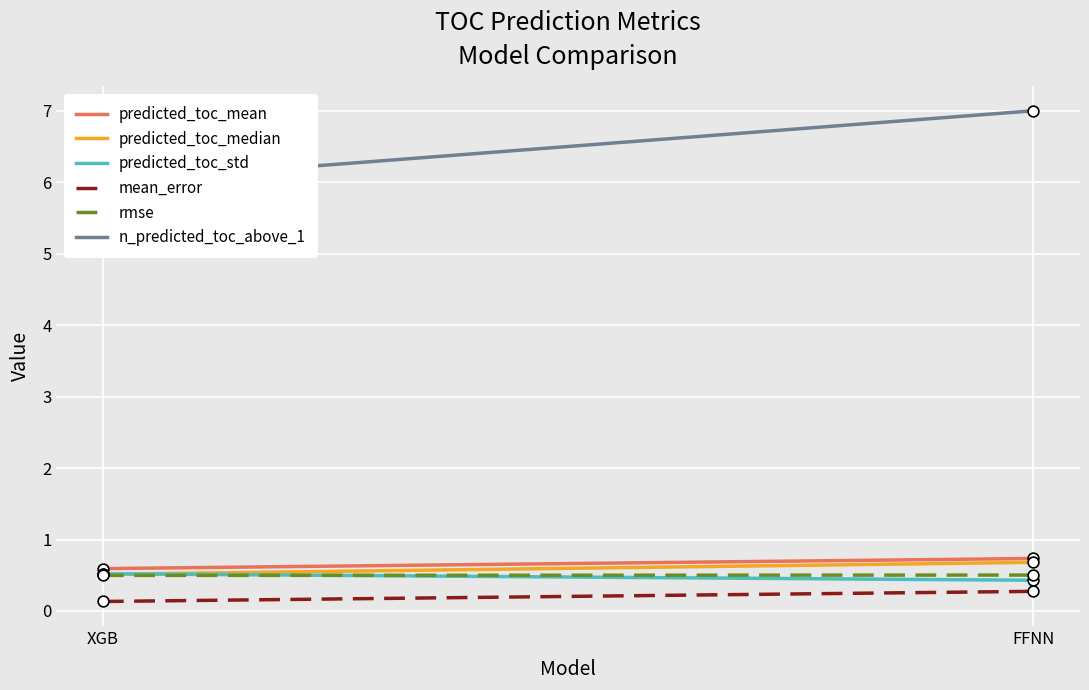

At which category is the sum across all series the highest?

FFNN